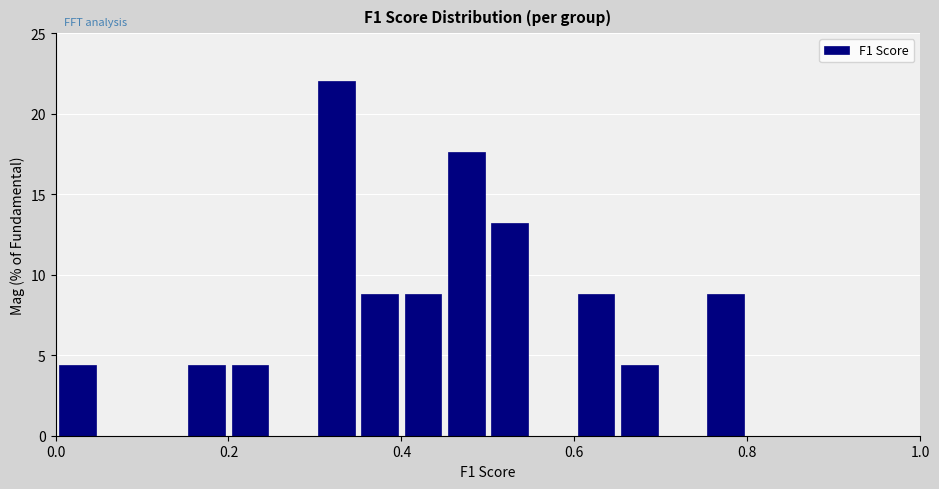

Read against the x-axis, roughly where is the centre of the tallest bar?

0.32